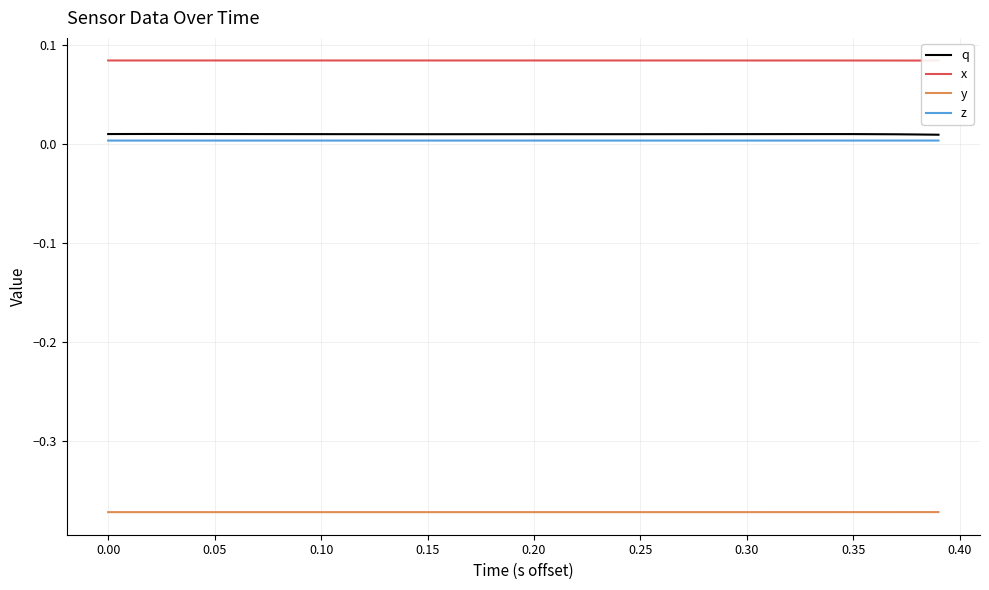

True or false: y and z cross at least once.

False